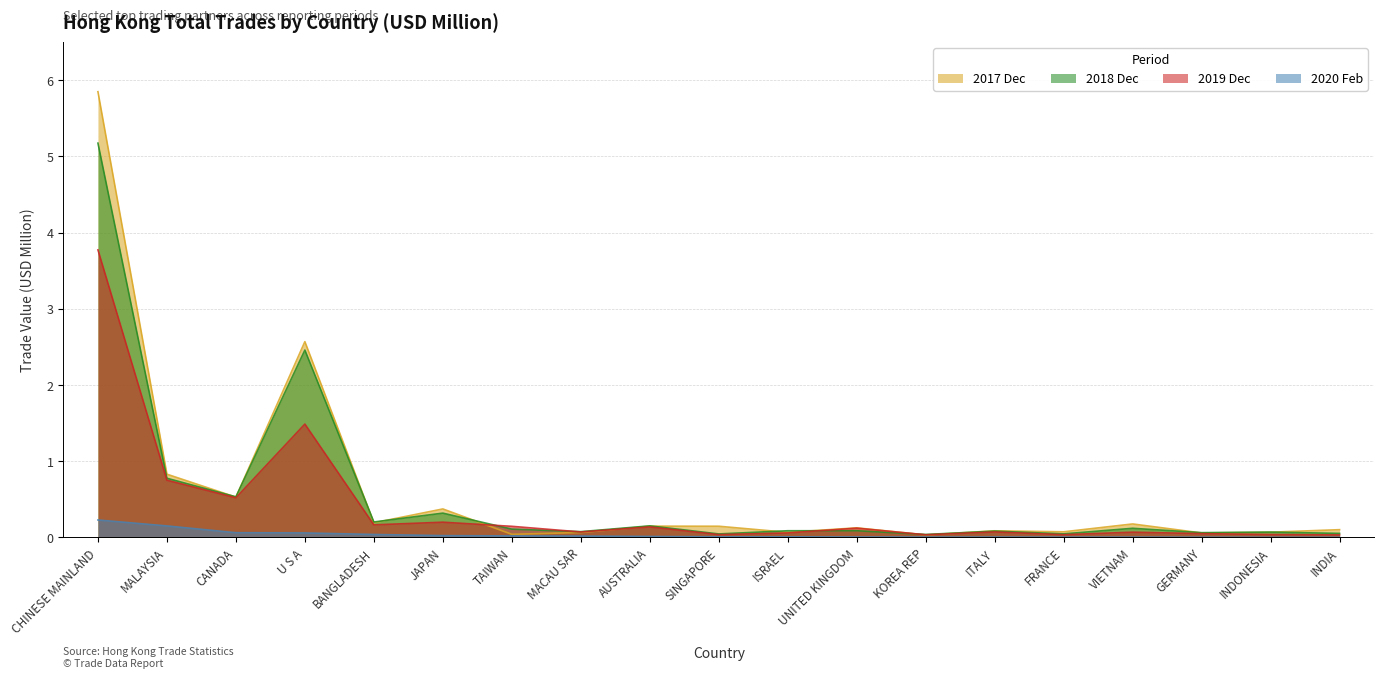

Is it true that 202002 equals 0.0 at INDIA?

False